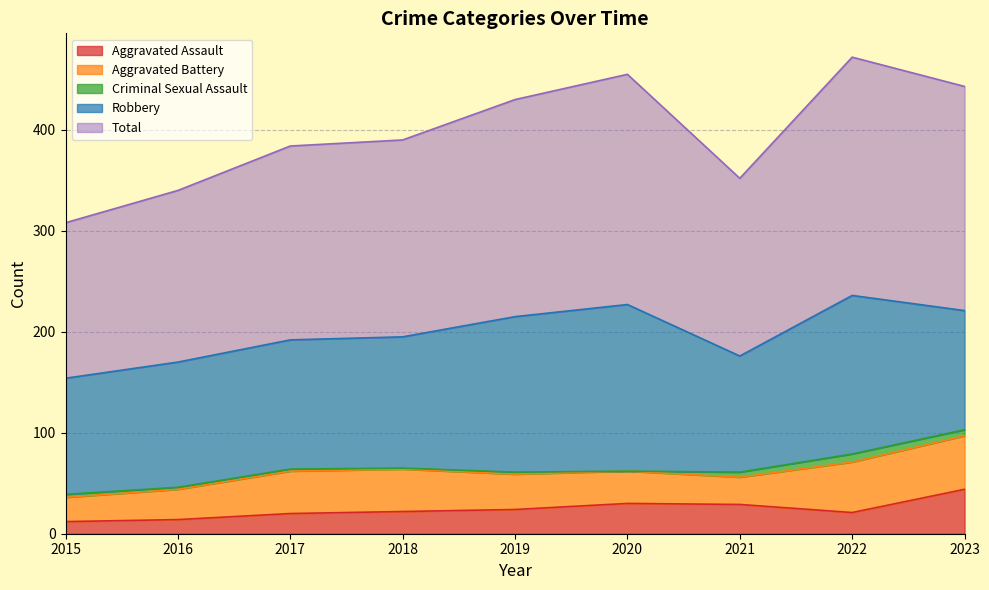

The Aggravated Assault series shows 20 at 2017. True or false?

True